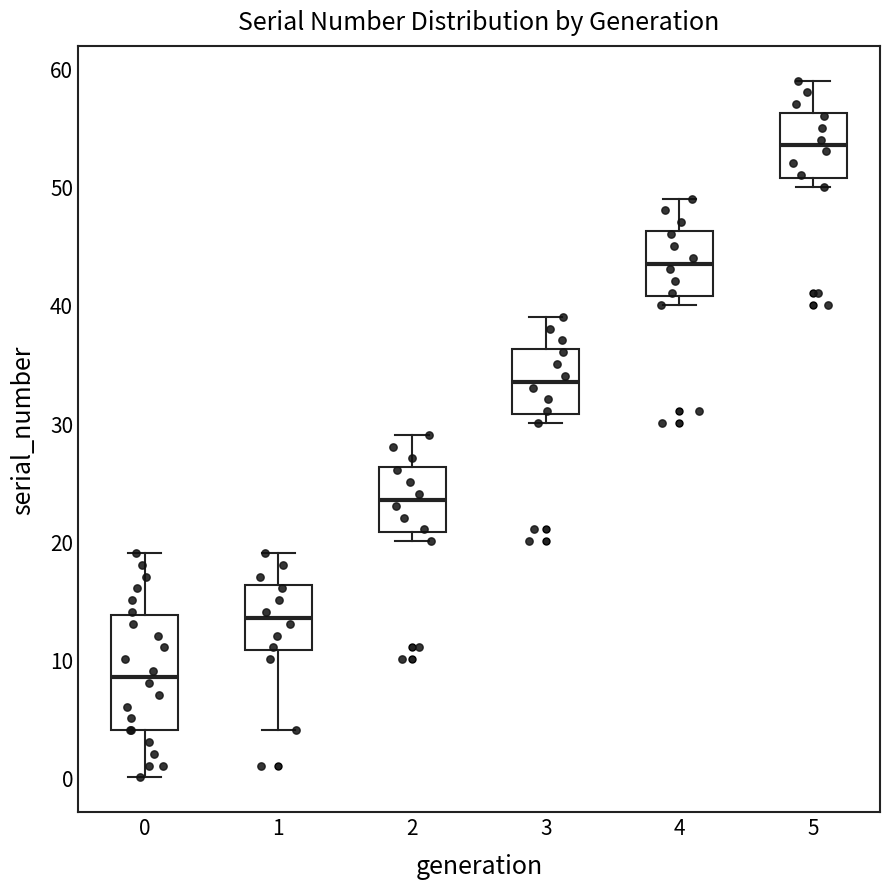

Which box is the tallest, from its lower edge to its upper edge?

0